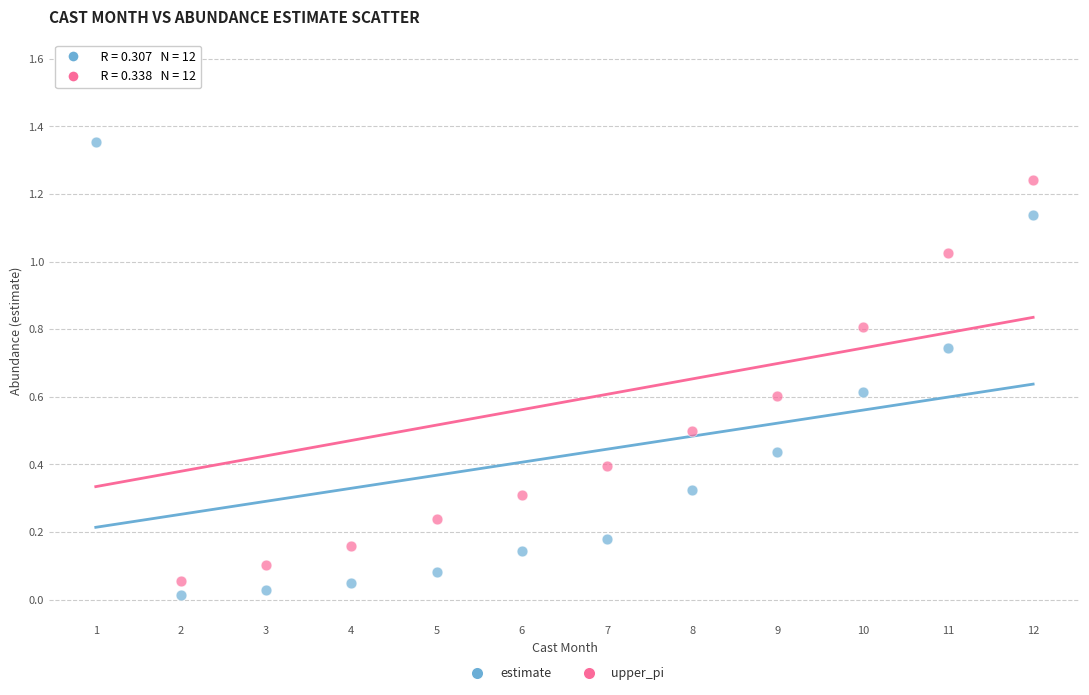

Across all data points, what is the range of X values (max minus min)?

11.0